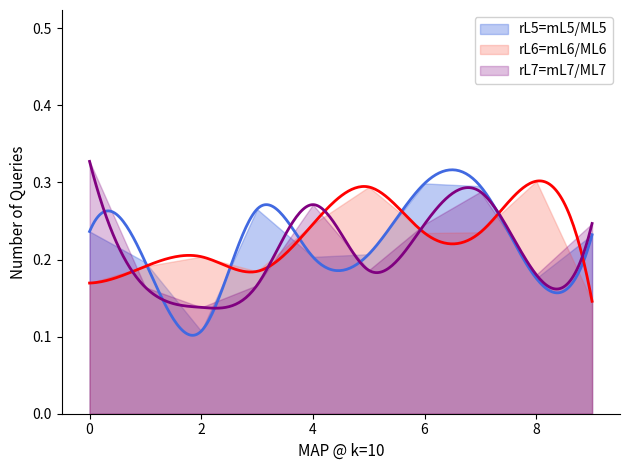

What are all the series names shown in the legend?

rL5=mL5/ML5, rL6=mL6/ML6, rL7=mL7/ML7